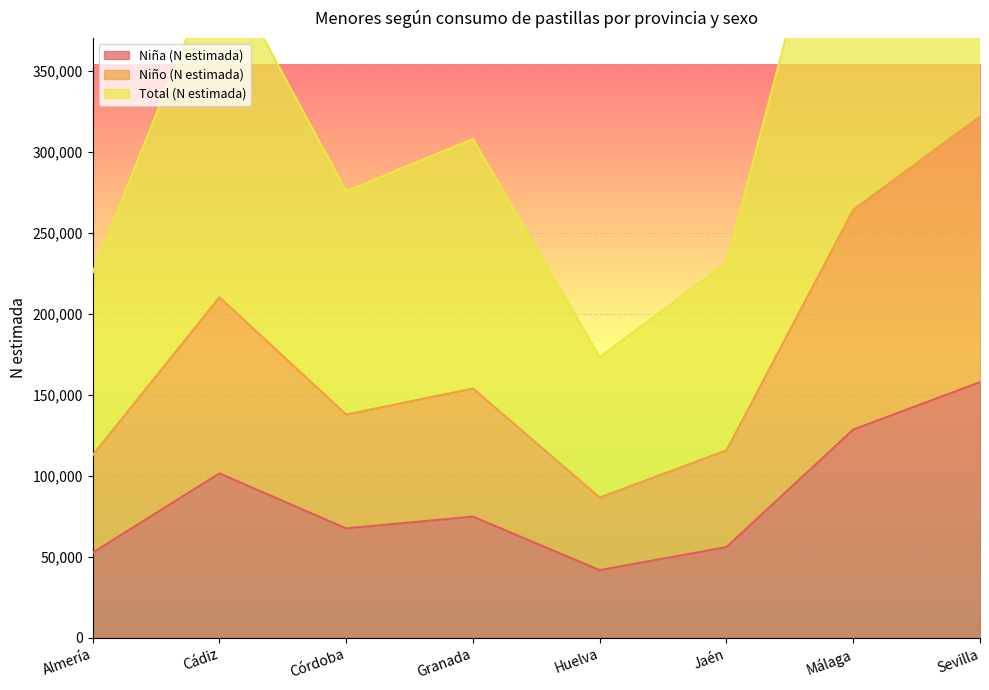

Reading left to right, extract all data points from this chart.

Niña (N estimada): Almería=52568	Cádiz=101562	Córdoba=67597	Granada=74861	Huelva=41852	Jaén=56055	Málaga=128622	Sevilla=157904
Niño (N estimada): Almería=112785	Cádiz=210319	Córdoba=137924	Granada=153972	Huelva=86695	Jaén=115787	Málaga=264277	Sevilla=321962
Total (N estimada): Almería=225570	Cádiz=420638	Córdoba=275848	Granada=307944	Huelva=173390	Jaén=231574	Málaga=528554	Sevilla=643924